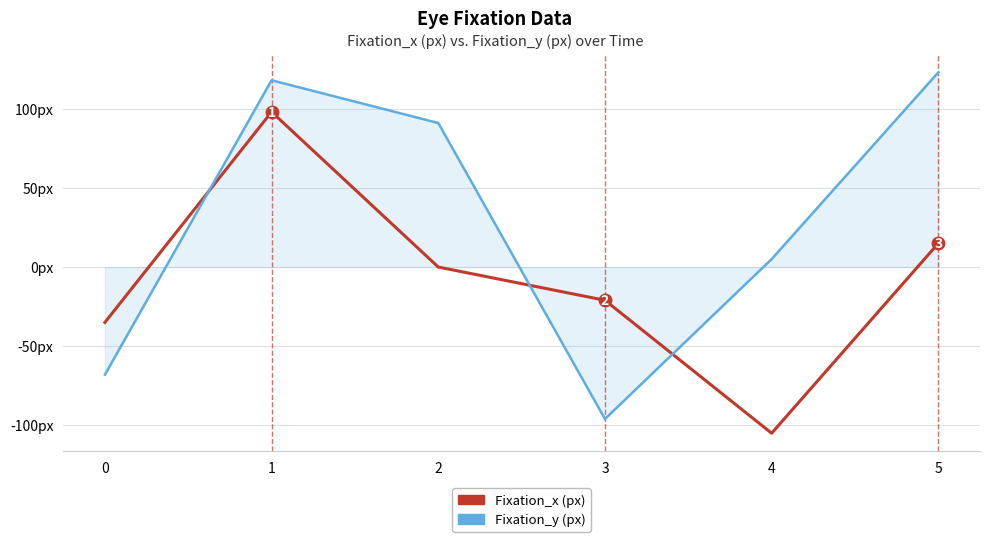

What is the value of the Fixation_y (px) point at the 4th from the left?

-96